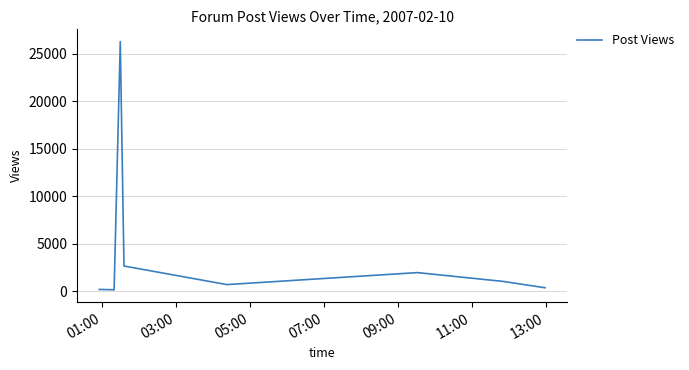

True or false: there are more than 0 points higher than both neighbors.

True